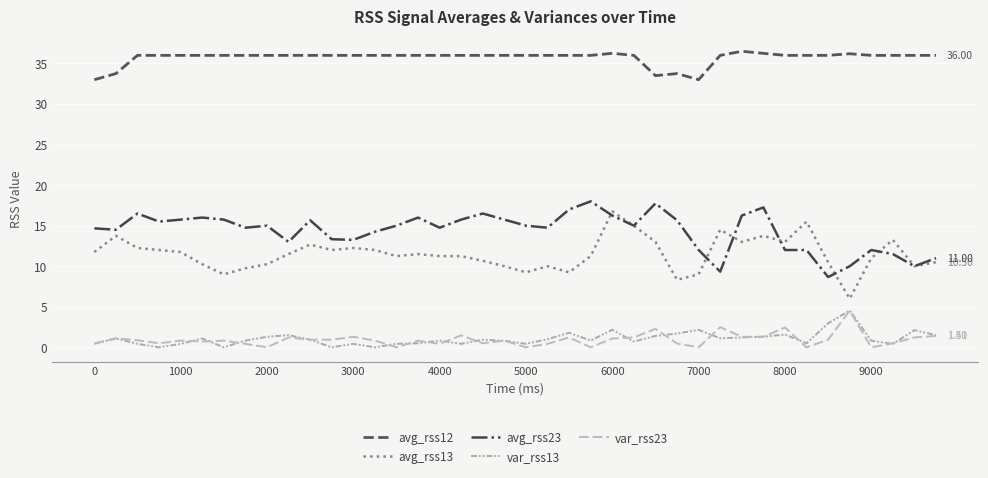

What is the difference between the maximum and minimum values in the avg_rss23 series?

9.3